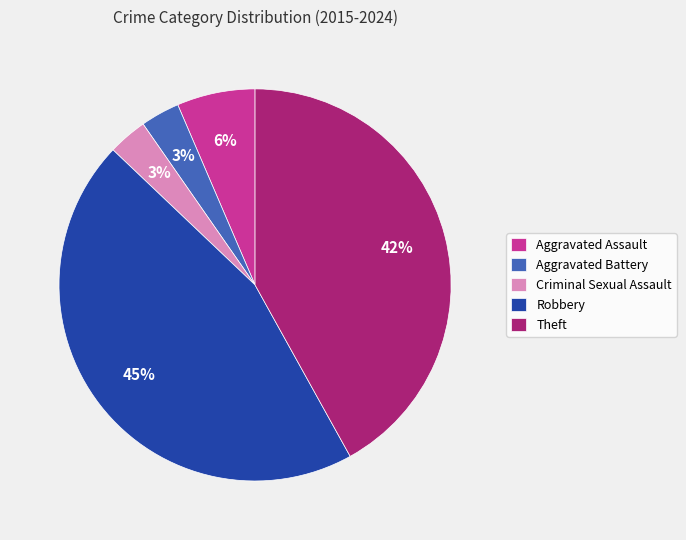

To the nearest percent, what percentage of the pie is Aggravated Battery?

3%